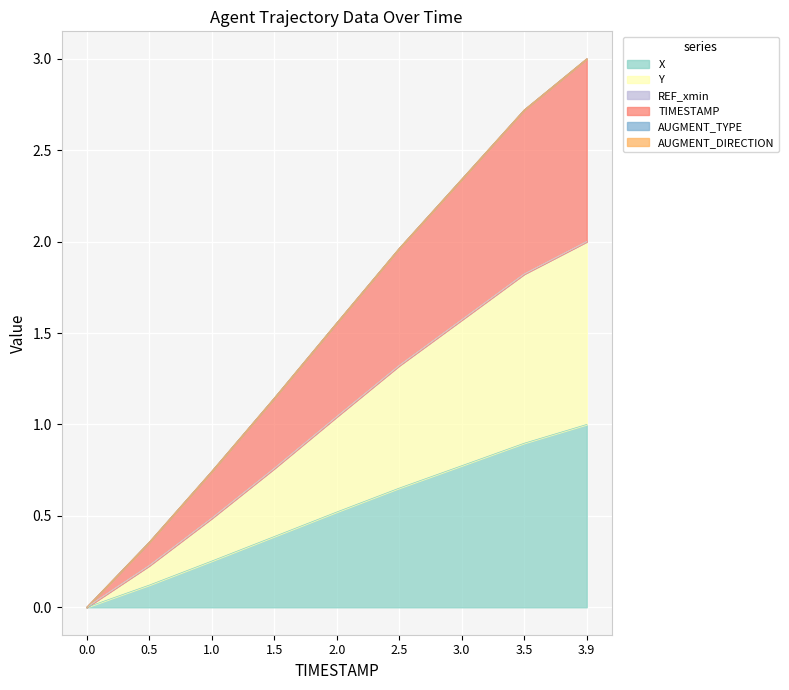

How many positive values does the TIMESTAMP series have?

8